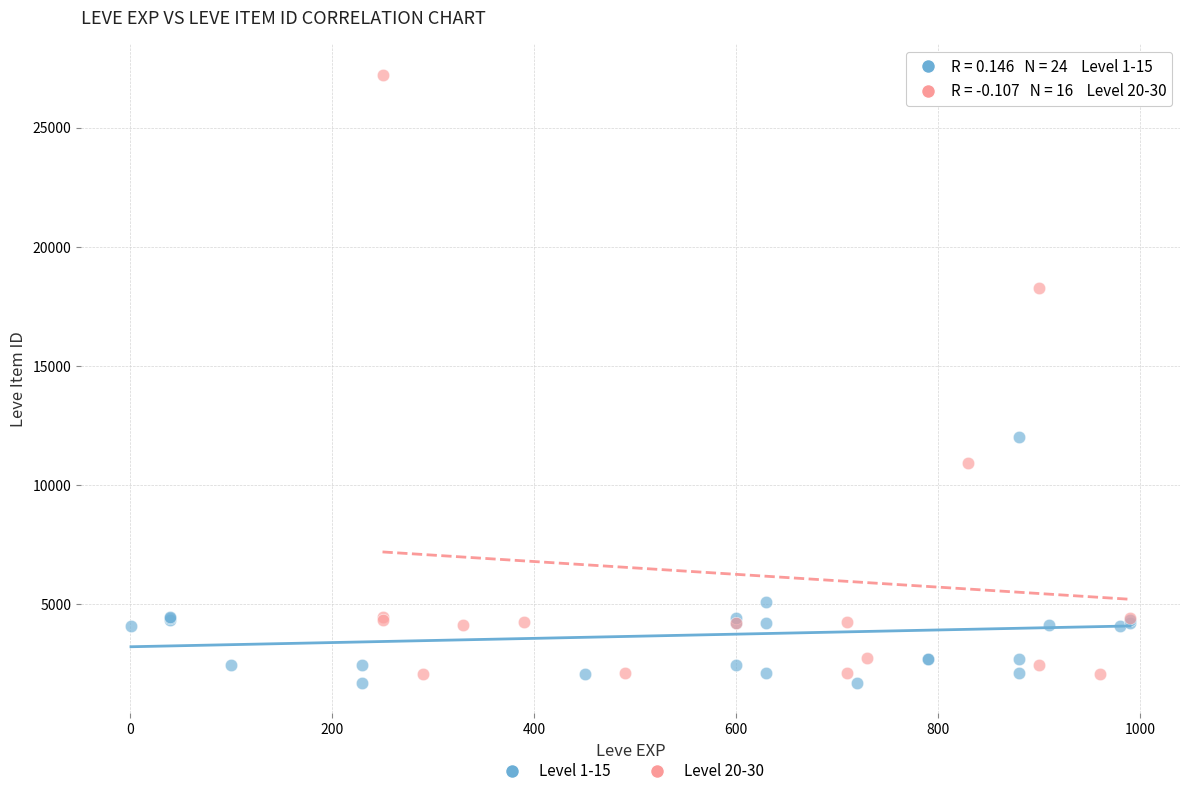

Which series contains the lowest Y value?

Level 1-15